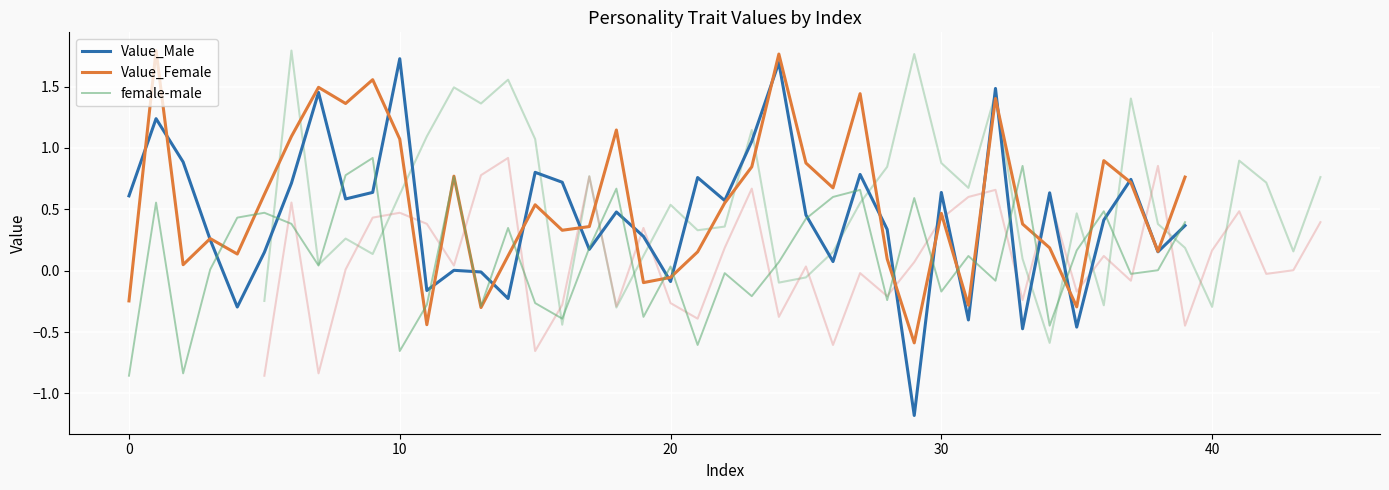

What is the minimum value for Value_Male?

-1.2